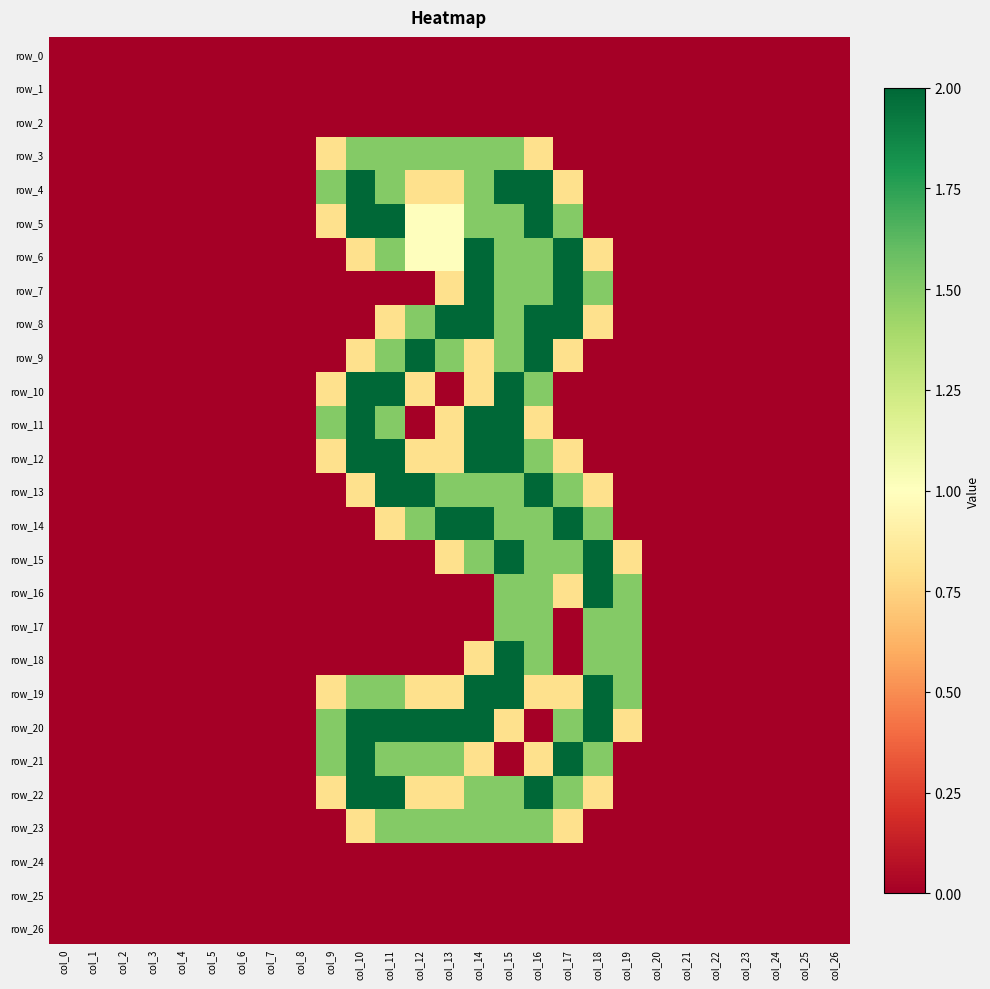

At which label is row_24 closest to 0?

col_0